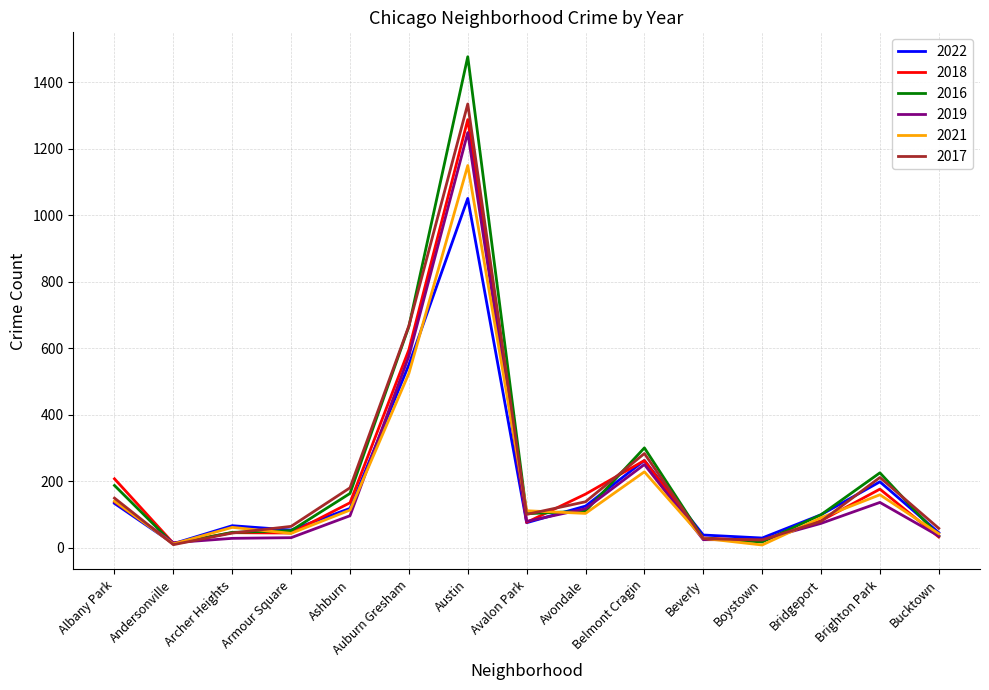

At which category is the sum across all series the highest?

Austin